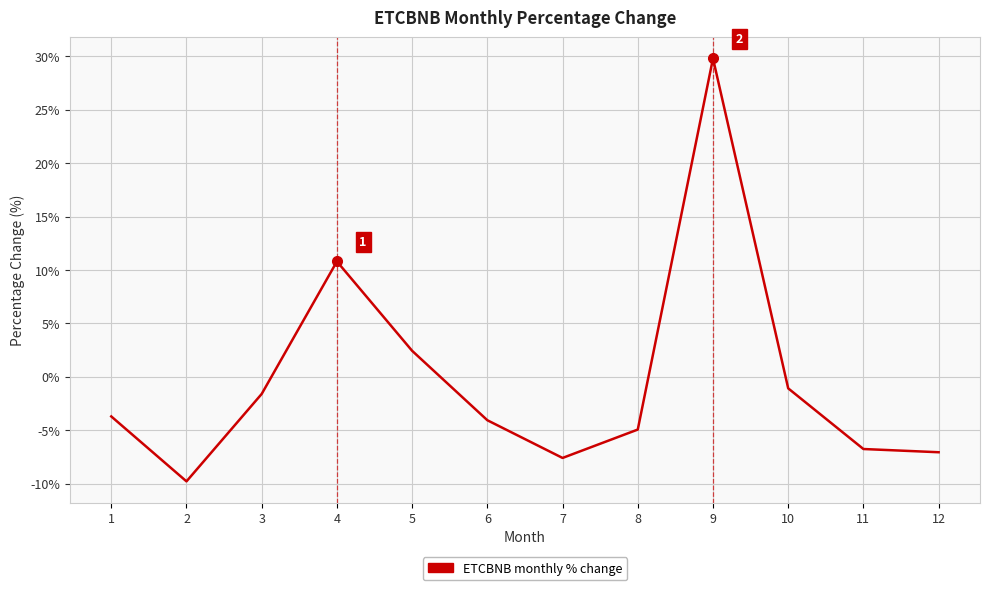

At which label is the value closest to 10?

4